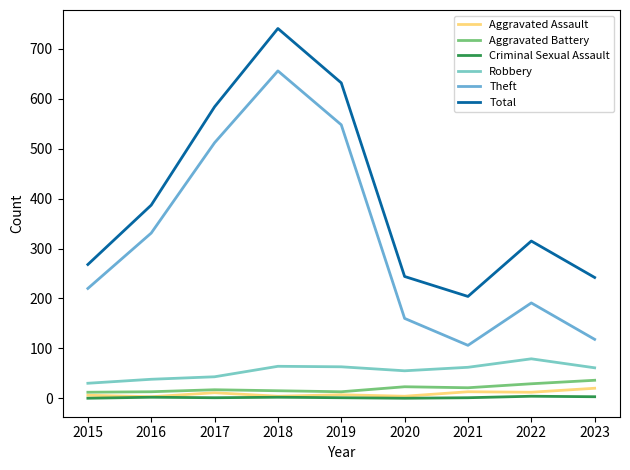

Is the value of Robbery at 2019 greater than the value of Aggravated Battery at 2018?

Yes